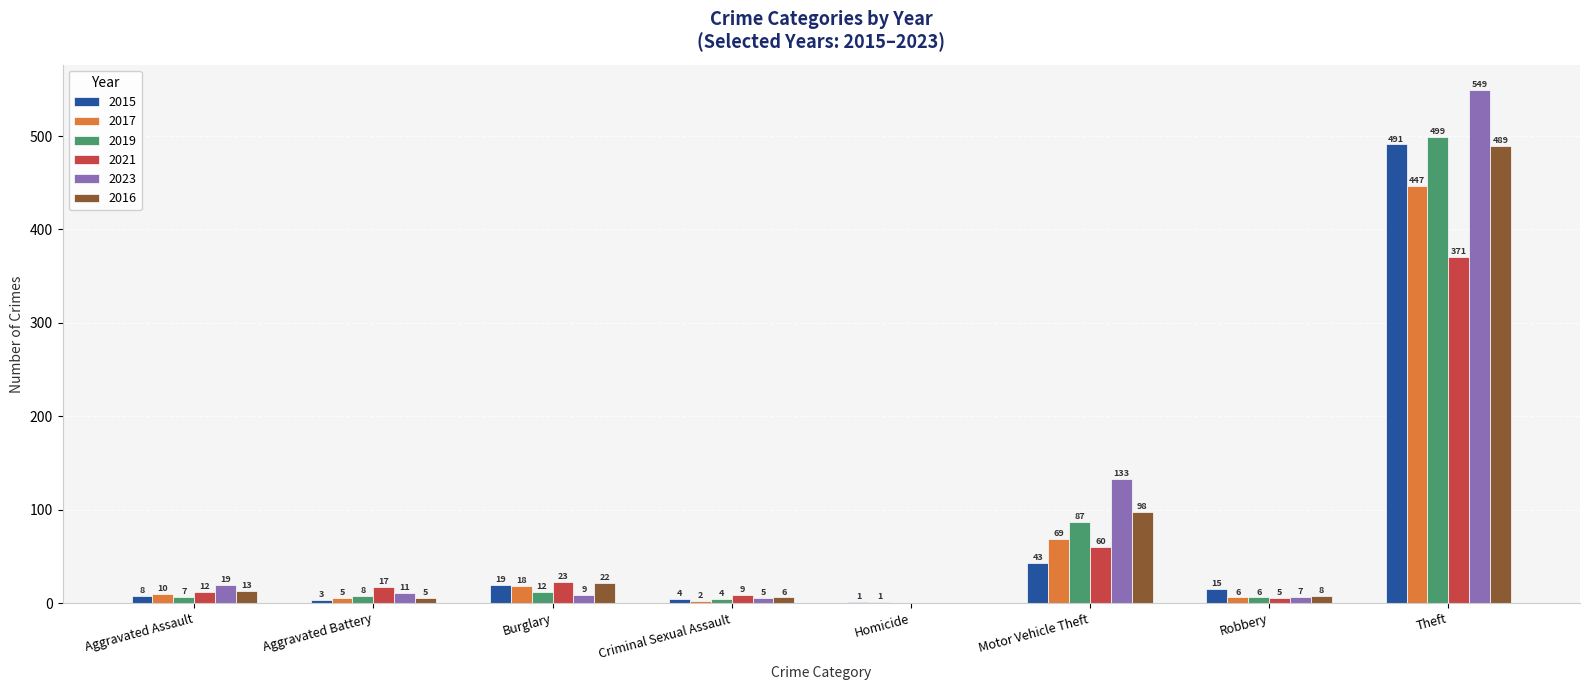

What is the spread (max minus min) of values at Aggravated Battery?

14